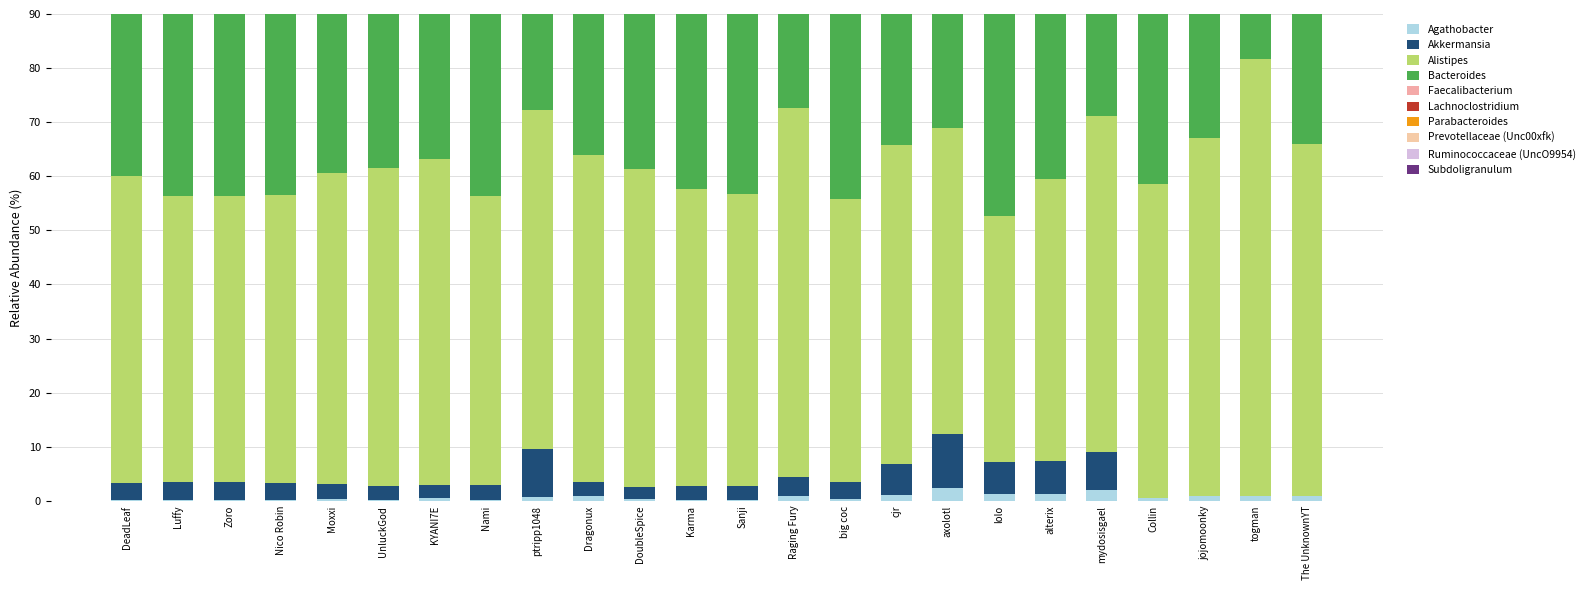

Which category has the lowest value across all series?

Collin